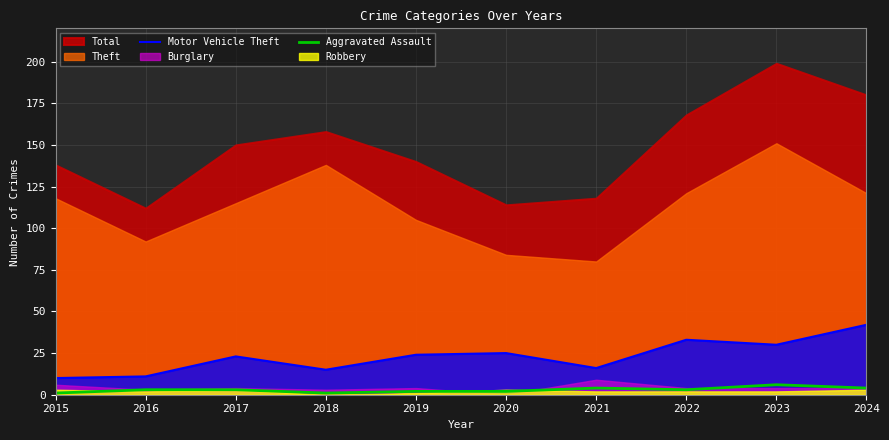

How many categories are shown in the chart?

10